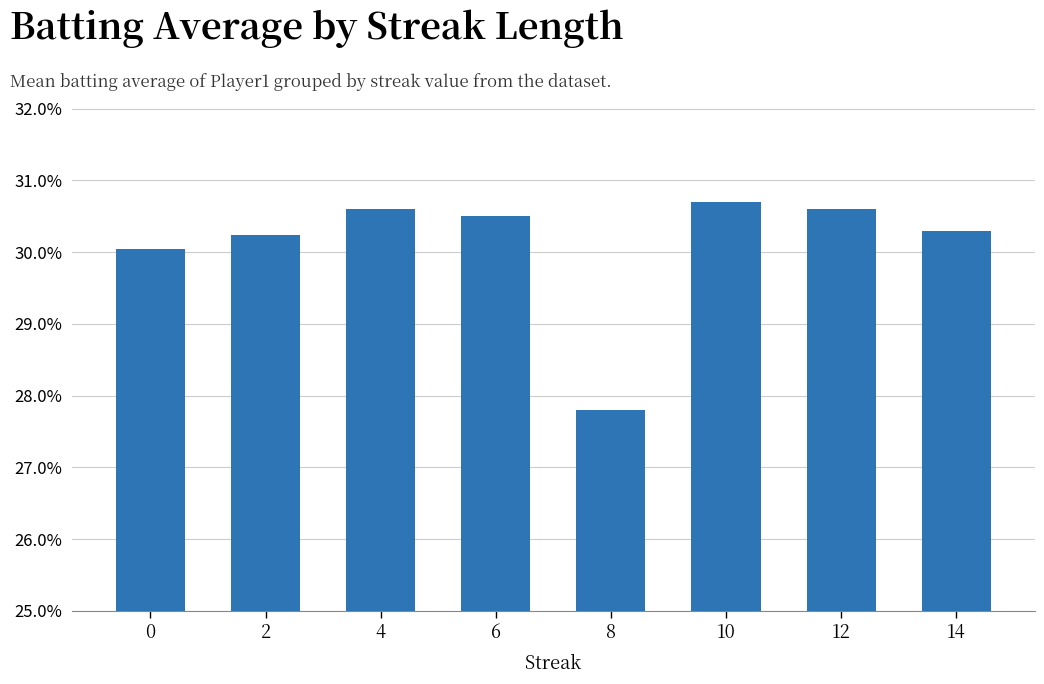

What is the smallest value displayed?

0.3